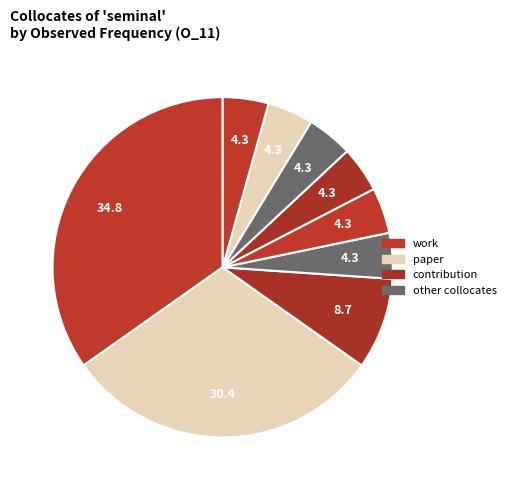

How many segments does this pie chart have?

9